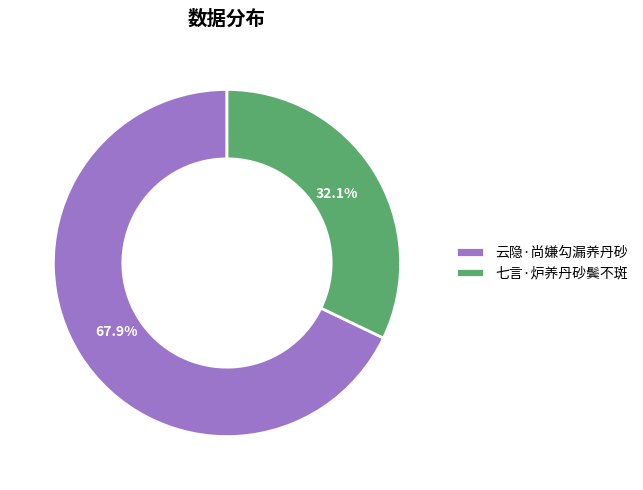

Which slice is the smallest?

七言·炉养丹砂鬓不斑